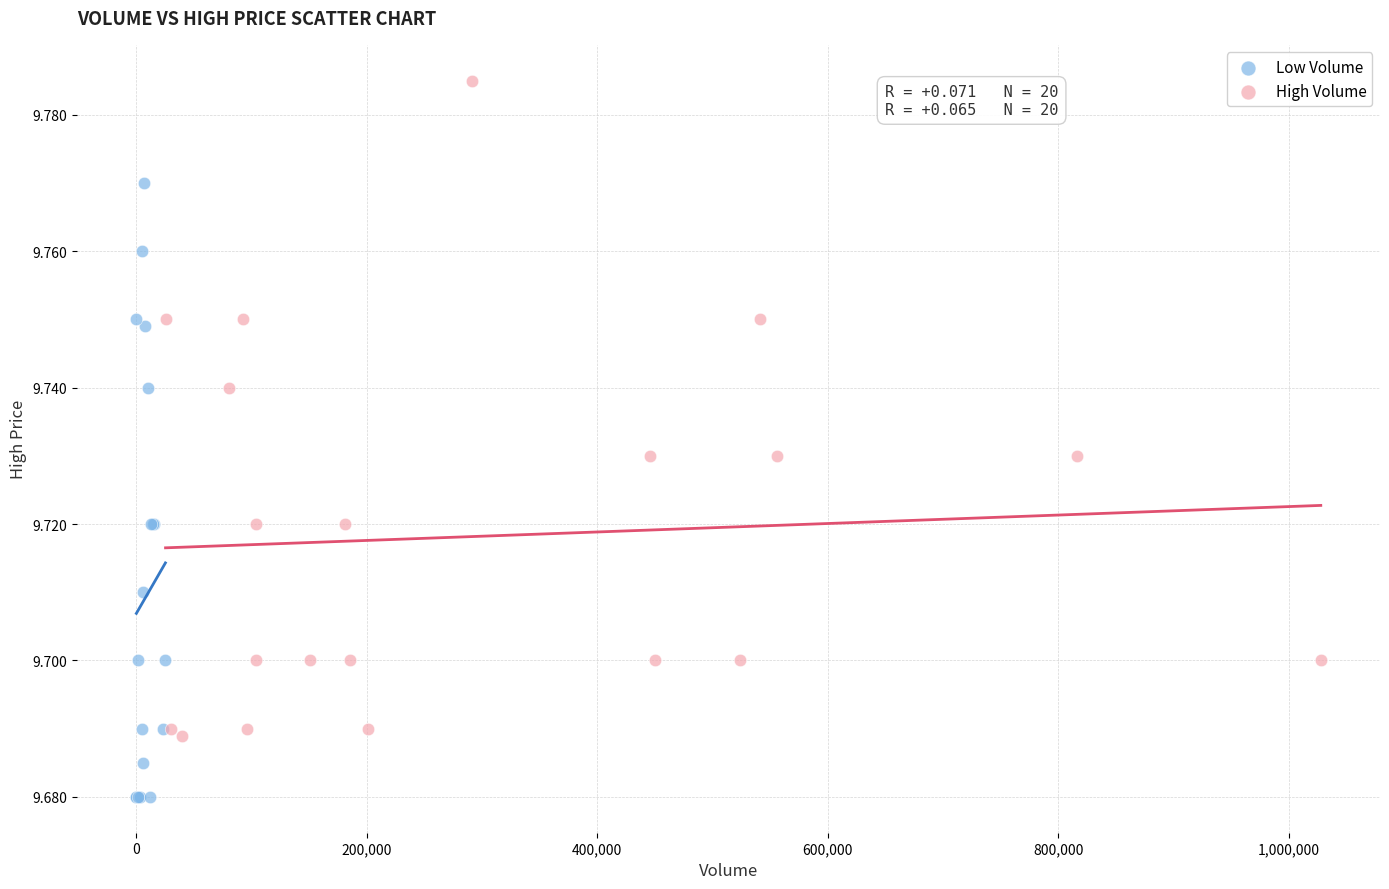

Which series reaches the minimum Y coordinate?

Low Volume